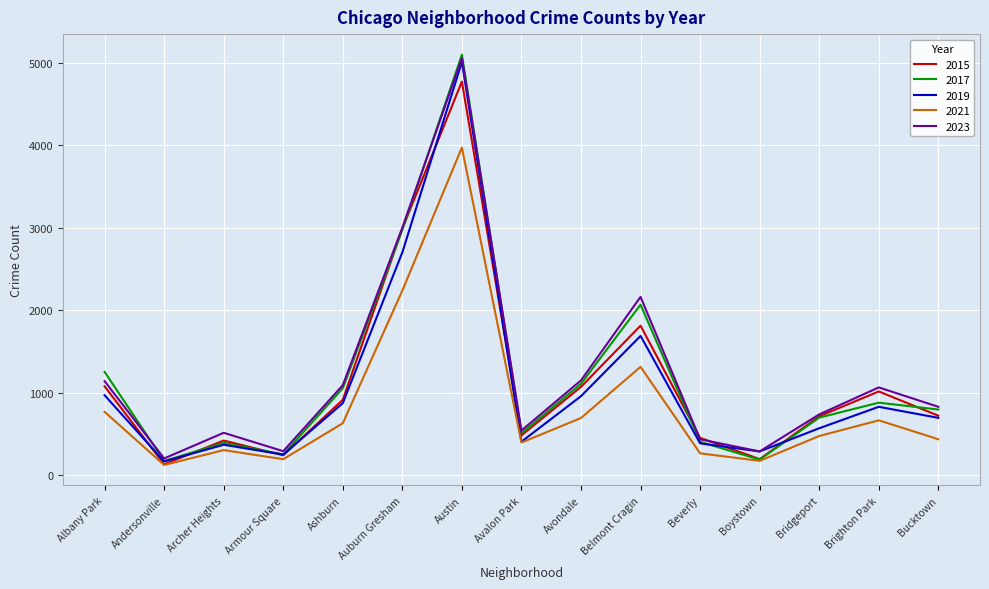

What is the minimum value shown in the chart?

123